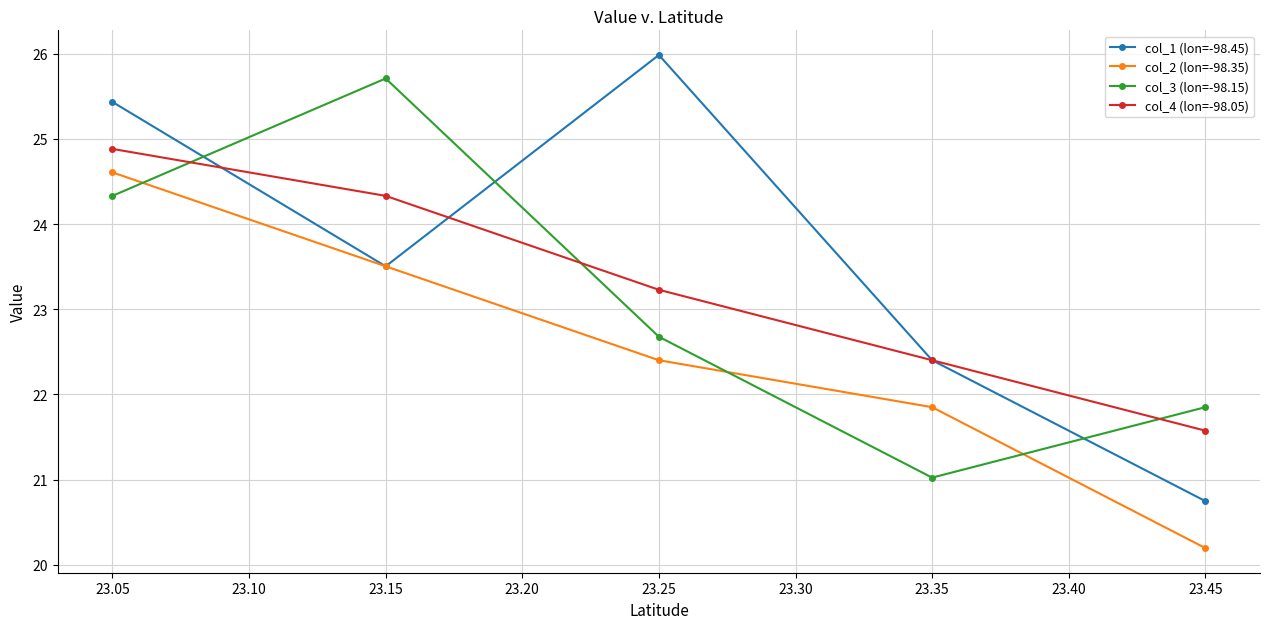

What value does the col_4 (lon=-98.05) series have at 23.05?

24.9